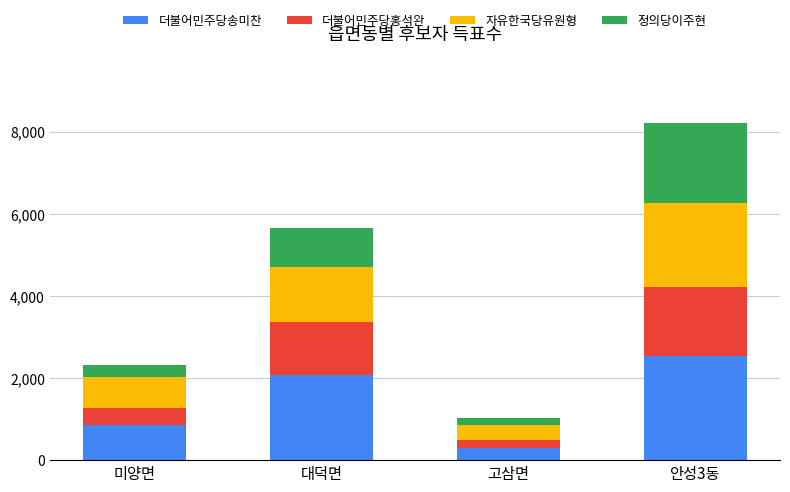

At which category is the sum across all series the highest?

안성3동